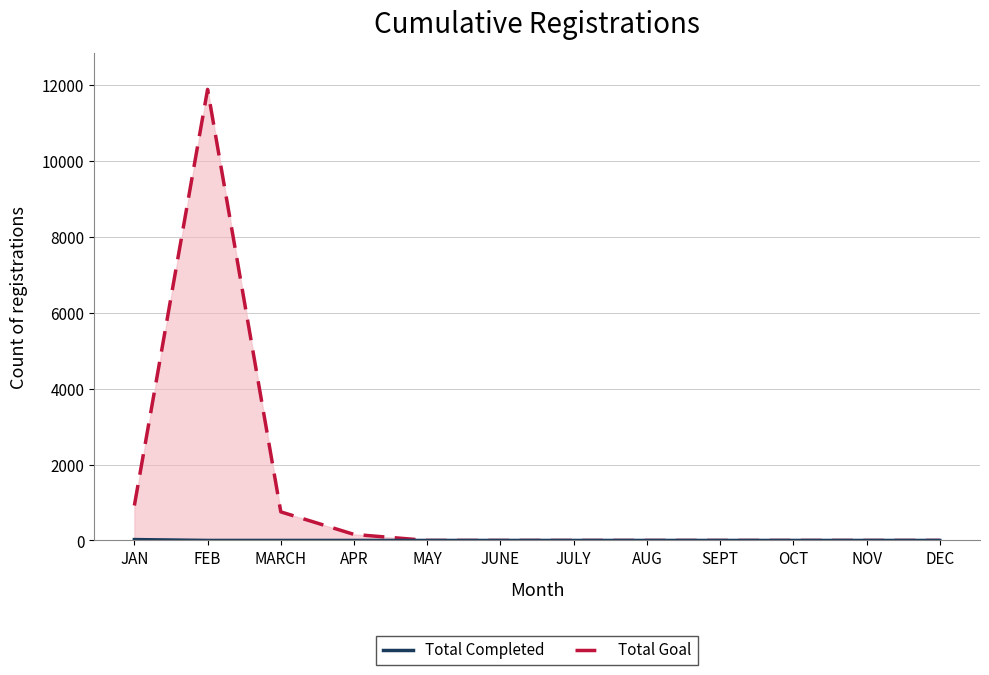

Which category has the highest value in the Total Completed series?

JAN